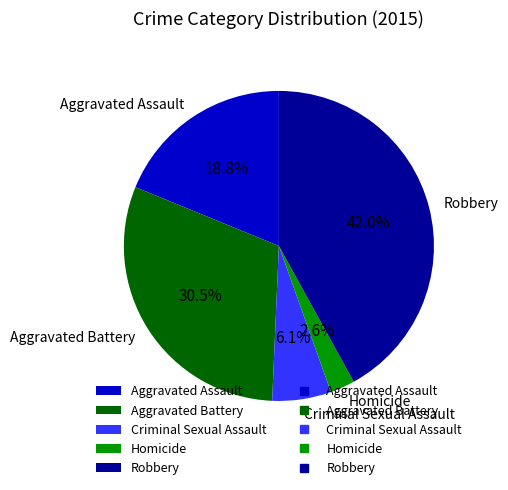

To the nearest percent, what is the difference between the Criminal Sexual Assault and Robbery slice percentages?

36%